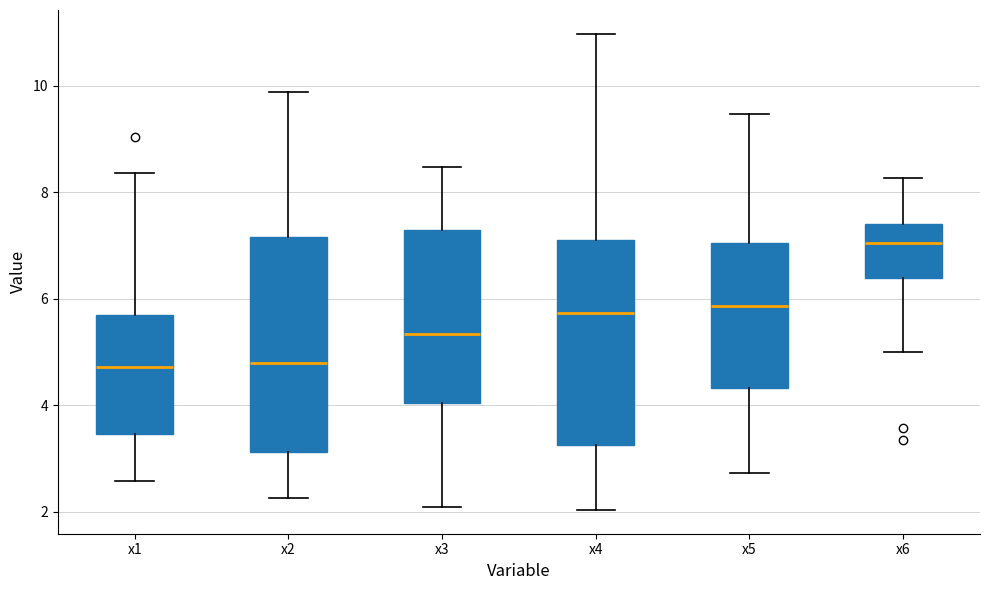

Reading left to right, read every box against the y-axis: the position of its median line, the range the box covers, and the ends of its whiskers. The values are not printed on the chart, so give them approximately, as read against the axis.

x1: median 4.8, box 3.4 to 5.6, whiskers 2.6 to 8.4
x2: median 4.8, box 3.2 to 7.2, whiskers 2.2 to 9.8
x3: median 5.4, box 4.0 to 7.2, whiskers 2.0 to 8.4
x4: median 5.8, box 3.2 to 7.0, whiskers 2.0 to 11.0
x5: median 5.8, box 4.4 to 7.0, whiskers 2.8 to 9.4
x6: median 7.0, box 6.4 to 7.4, whiskers 5.0 to 8.2